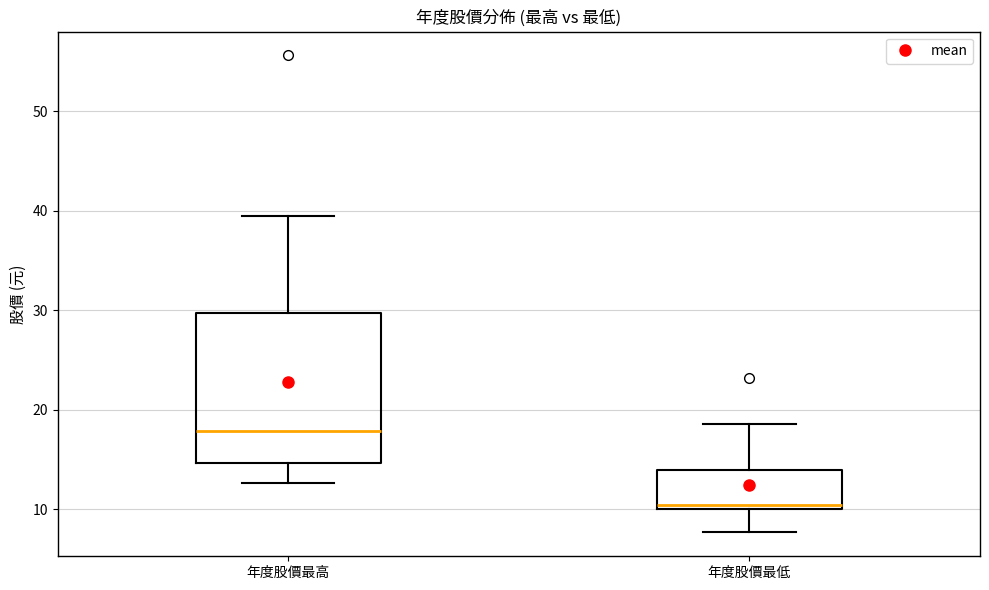

Reading left to right, transcribe this box plot: for each box, give where its median line is, the range the box spans, and where its two whiskers end, as read against the y-axis. The values are not printed on the chart, so give them approximately, as read against the axis.

年度股價最高: median 18, box 15 to 30, whiskers 13 to 40
年度股價最低: median 10 (just above the box's lower edge), box 10 to 14, whiskers 8 to 19